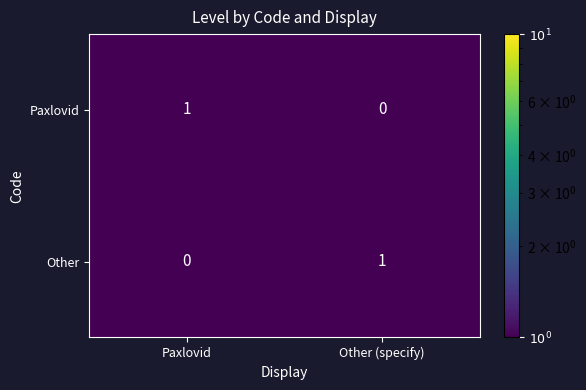

True or false: Other has a value of 0 at Paxlovid.

True